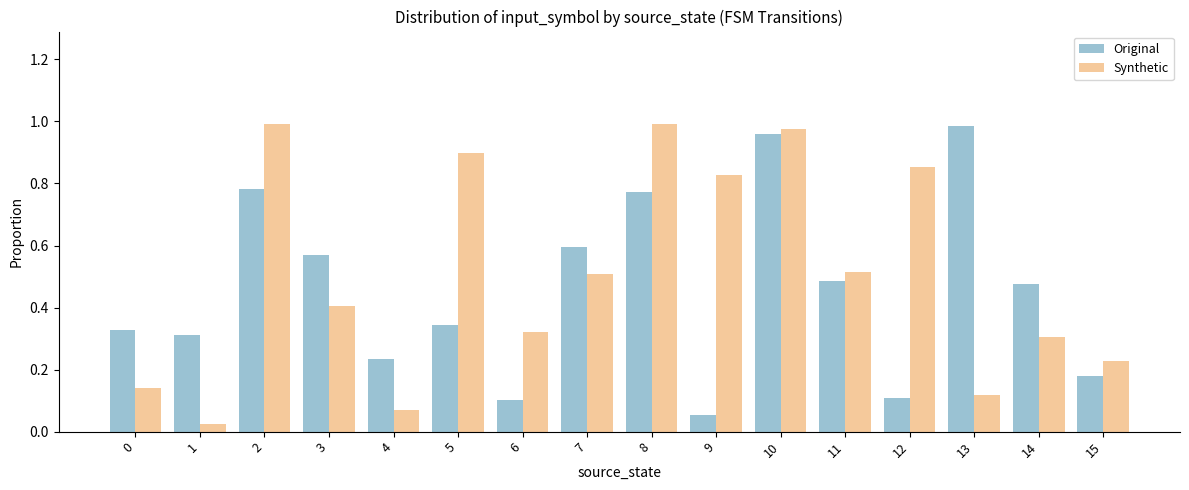

Rank the series at 8 from highest to lowest value.

Synthetic, Original